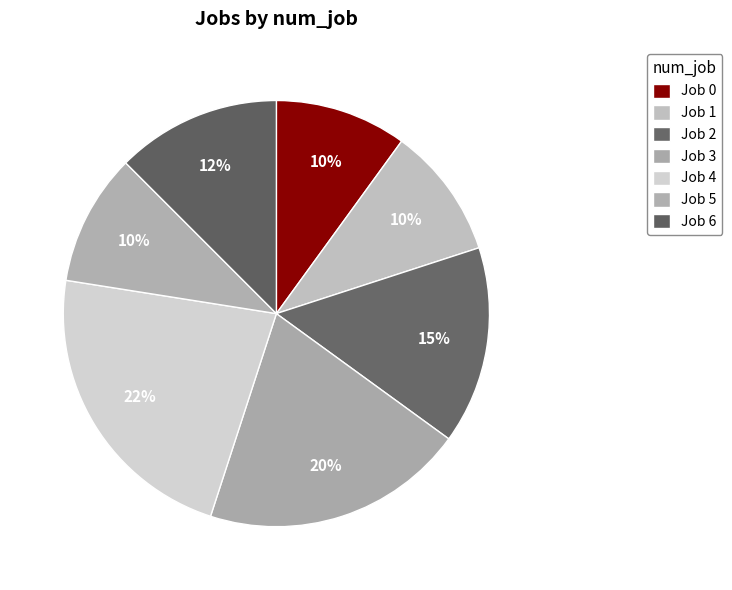

Count the number of slices in the pie.

7